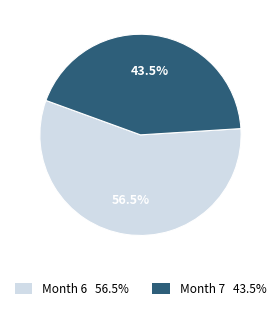

Does any single category account for the majority?

Yes